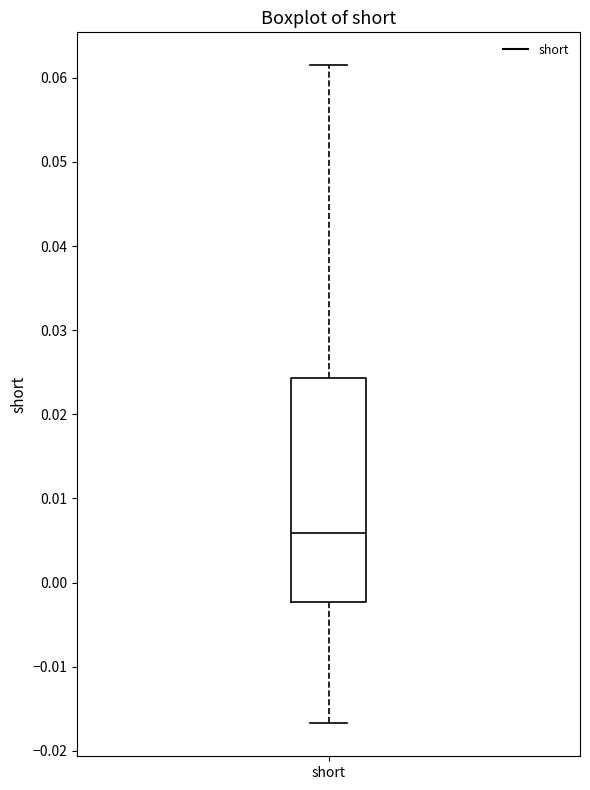

Transcribe this box plot: give where the median line is, the range the box spans, and where the two whiskers end, as read against the y-axis. The values are not printed on the chart, so give them approximately, as read against the axis.

median 0.006, box -0.002 to 0.024, whiskers -0.017 to 0.062